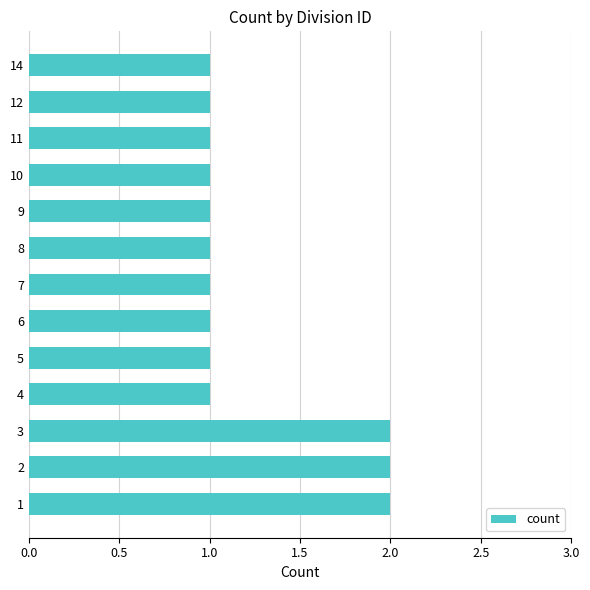

The chart shows a value of 2 at 11. True or false?

False